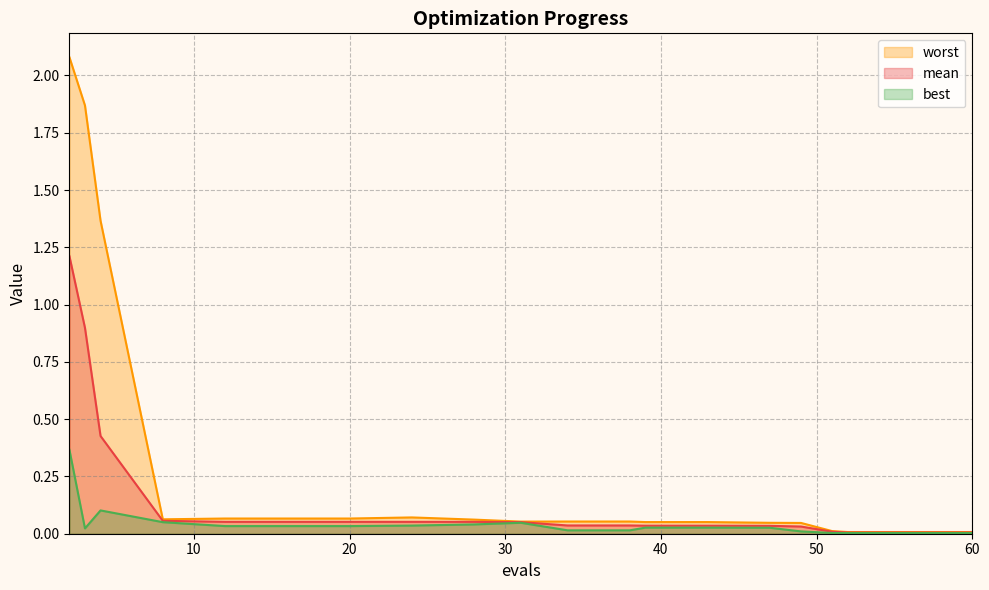

What are all the series names shown in the legend?

worst, mean, best